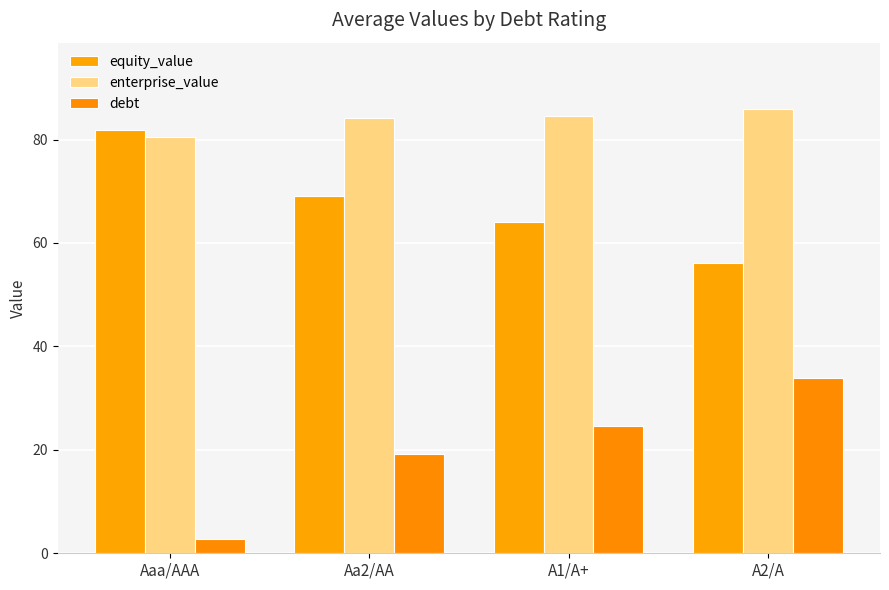

What is the lowest value of the enterprise_value series?

80.5